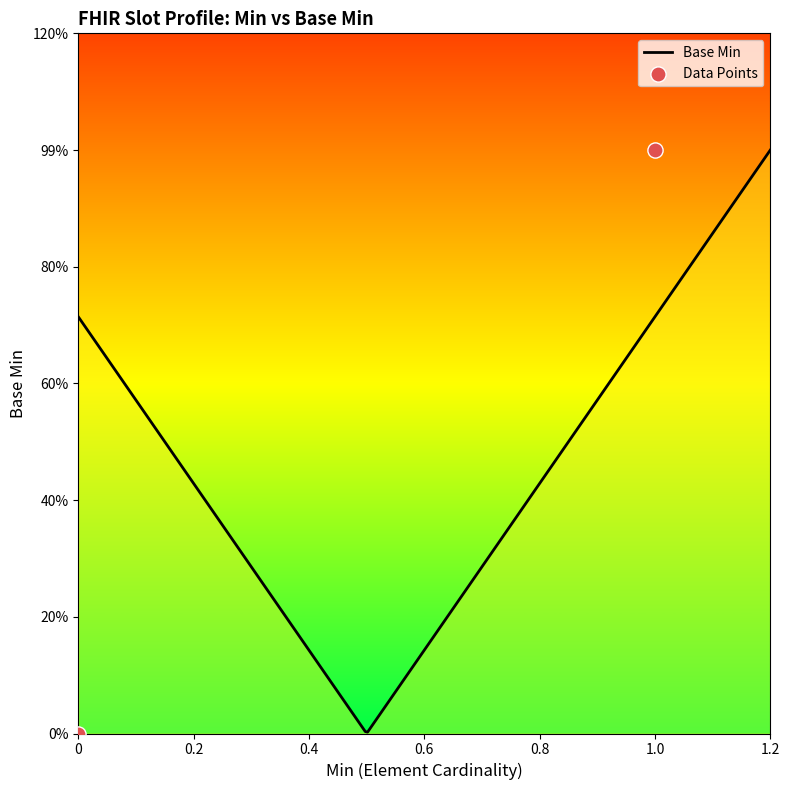

Which has a higher value, 1 or 0?

1